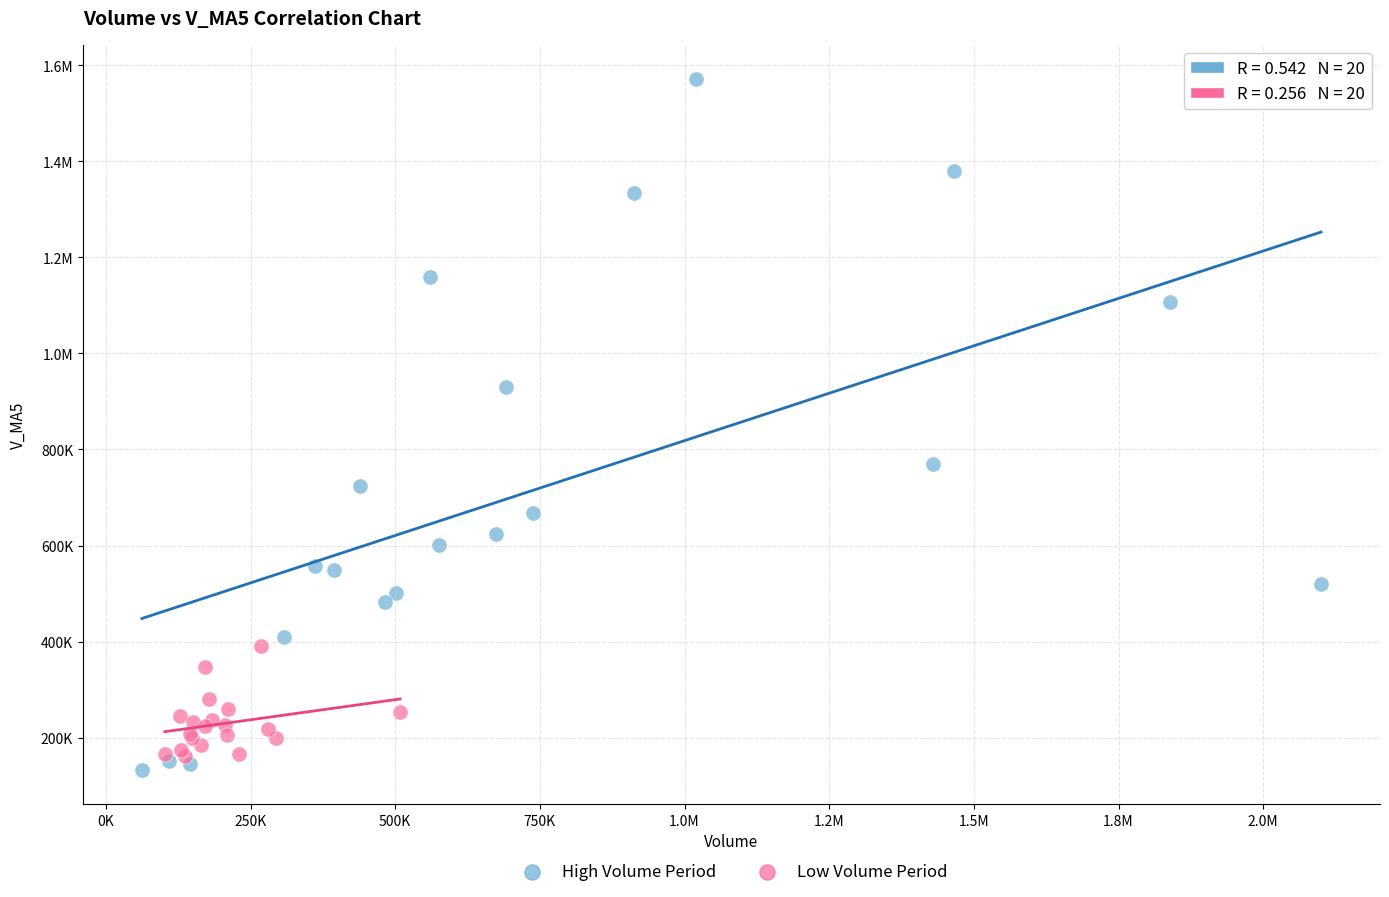

What are all the series names shown in the legend?

High Volume Period, Low Volume Period